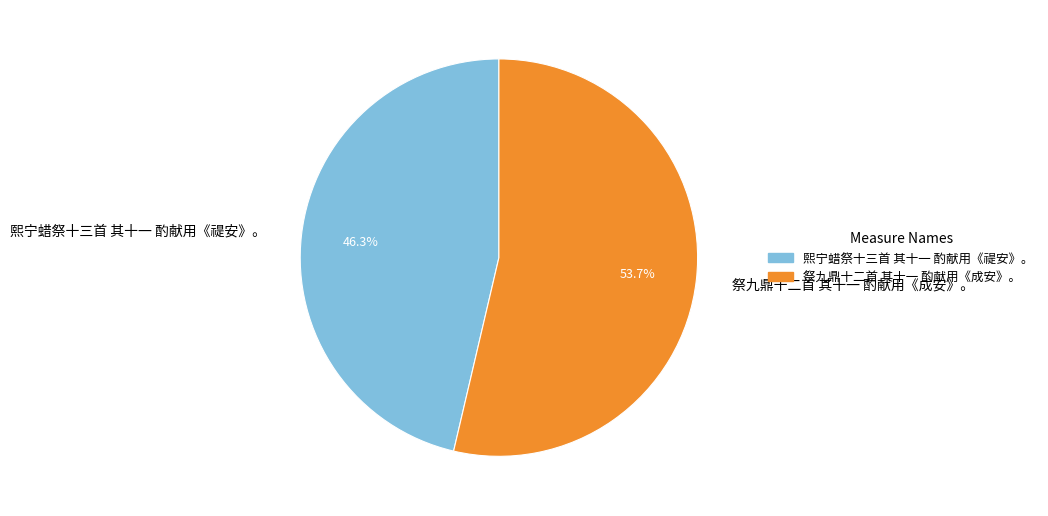

To the nearest percent, what percentage of the pie is 熙宁蜡祭十三首 其十一 酌献用《禔安》。?

46%